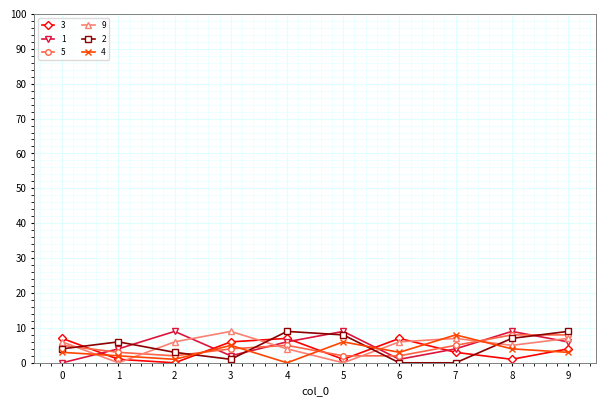

Is this an area chart (filled region under the line)?

No